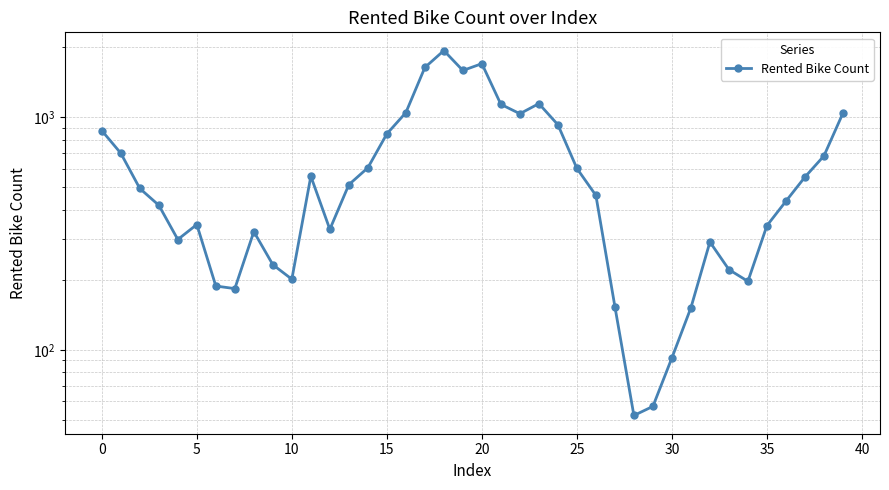

The chart shows a value of 73.8 at 31. True or false?

False